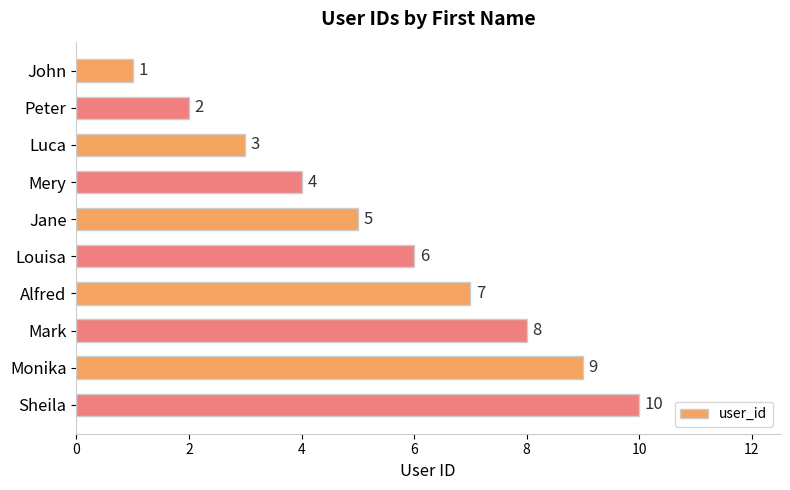

What is the change in value from Peter to Sheila?

+8